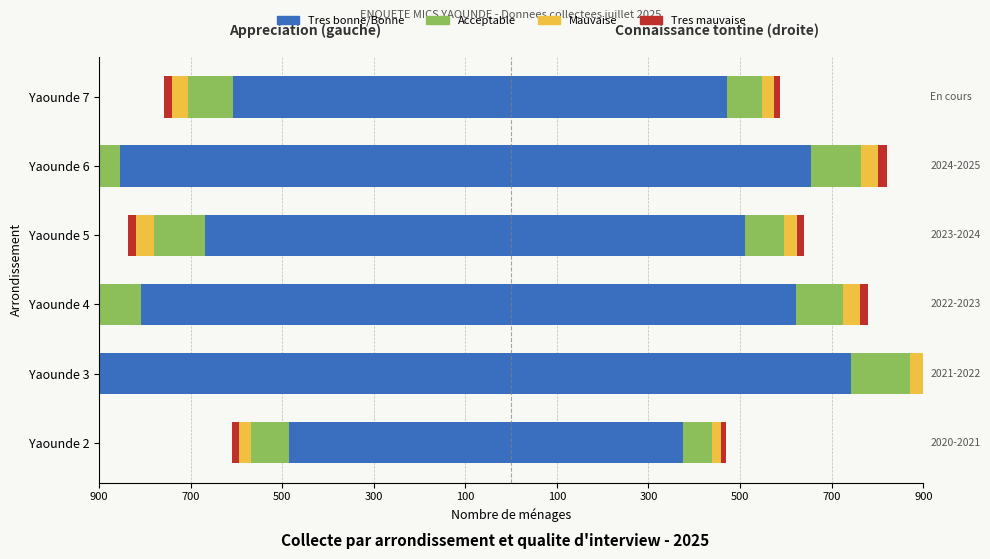

Does the chart contain any negative values?

Yes